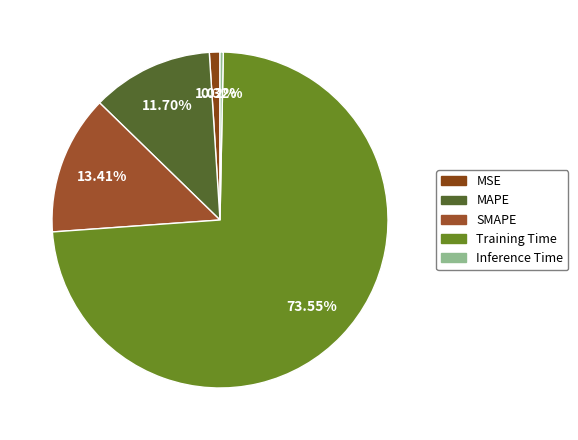

Count the number of slices in the pie.

5